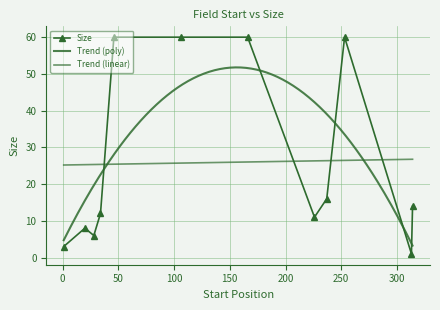

Which category has the highest value across all series?

46